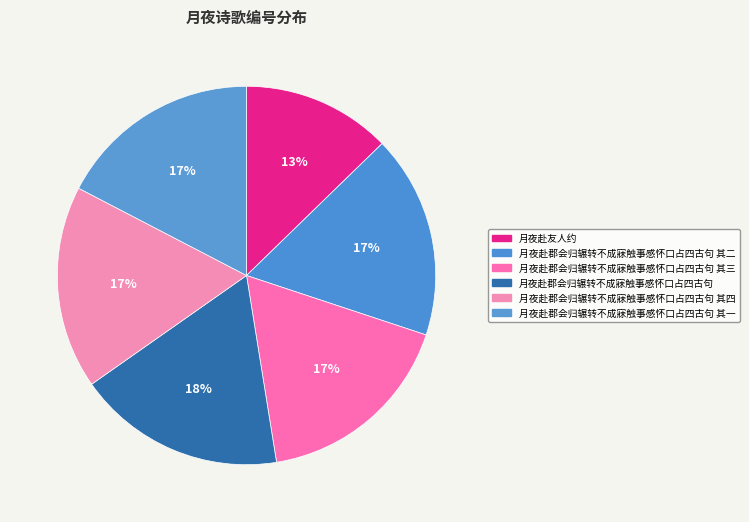

To the nearest percent, what portion does 月夜赴郡会归辗转不成寐触事感怀口占四古句 其四 represent?

17%